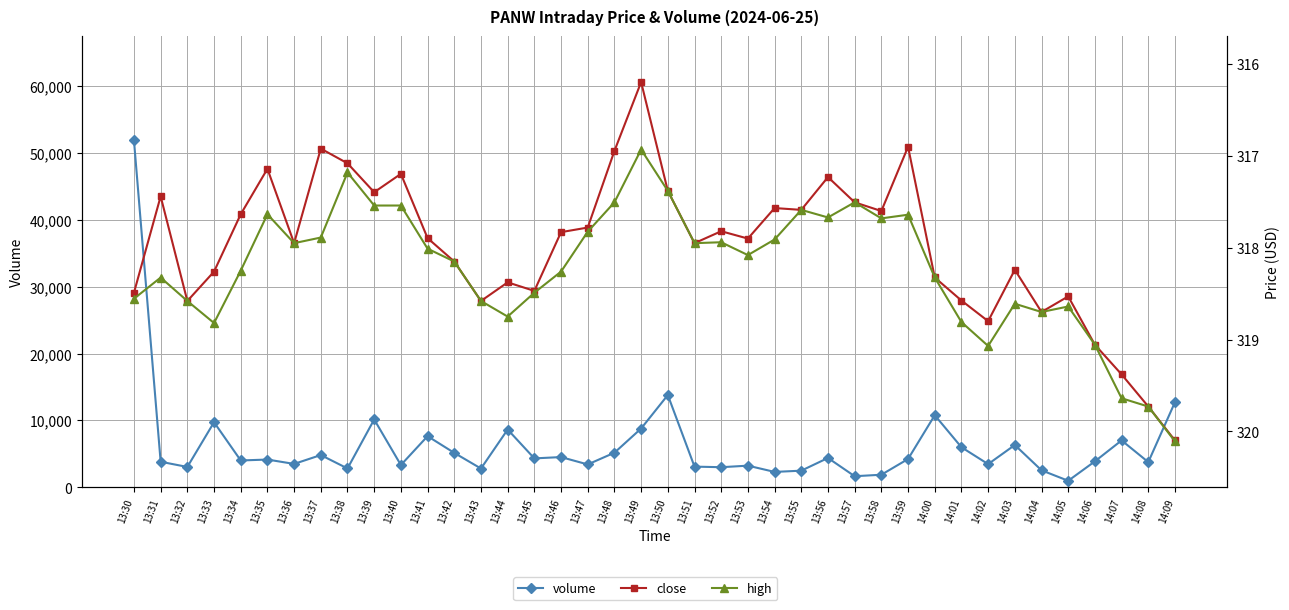

What is the lowest value of the high series?

316.9